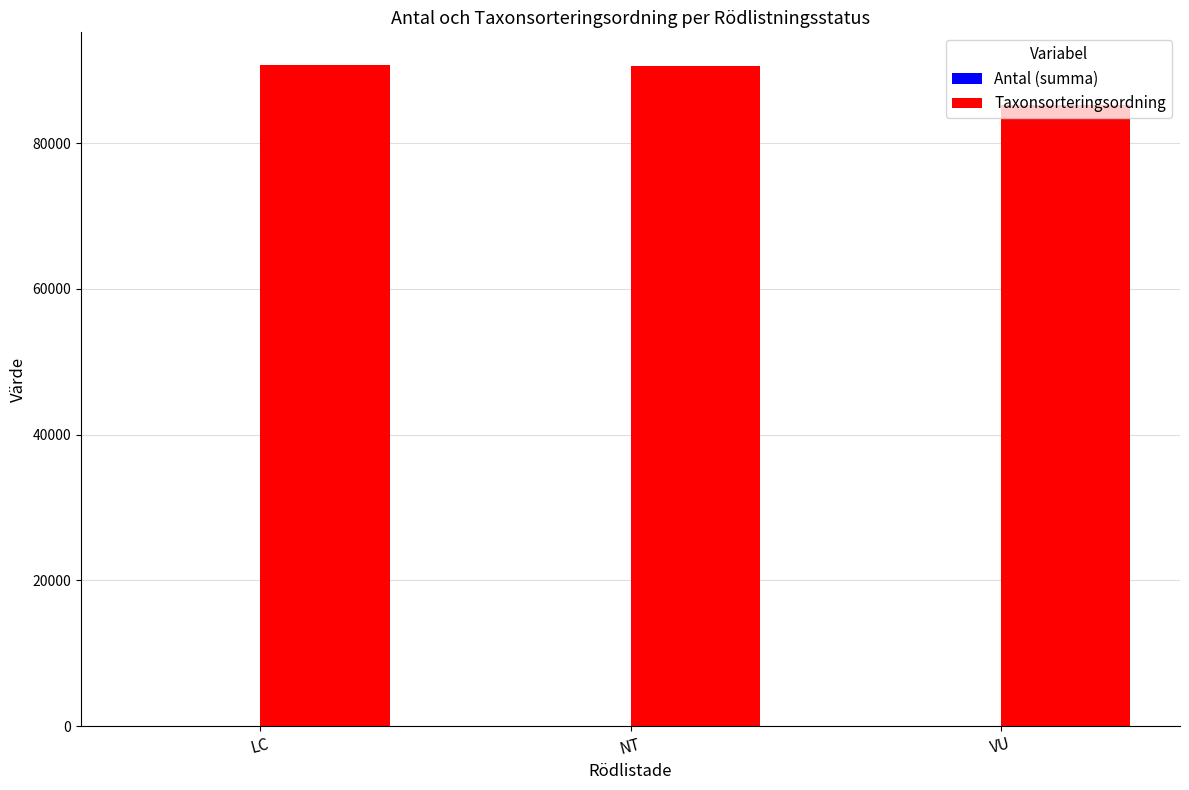

Is it true that Taxonsorteringsordning equals 125040 at NT?

False